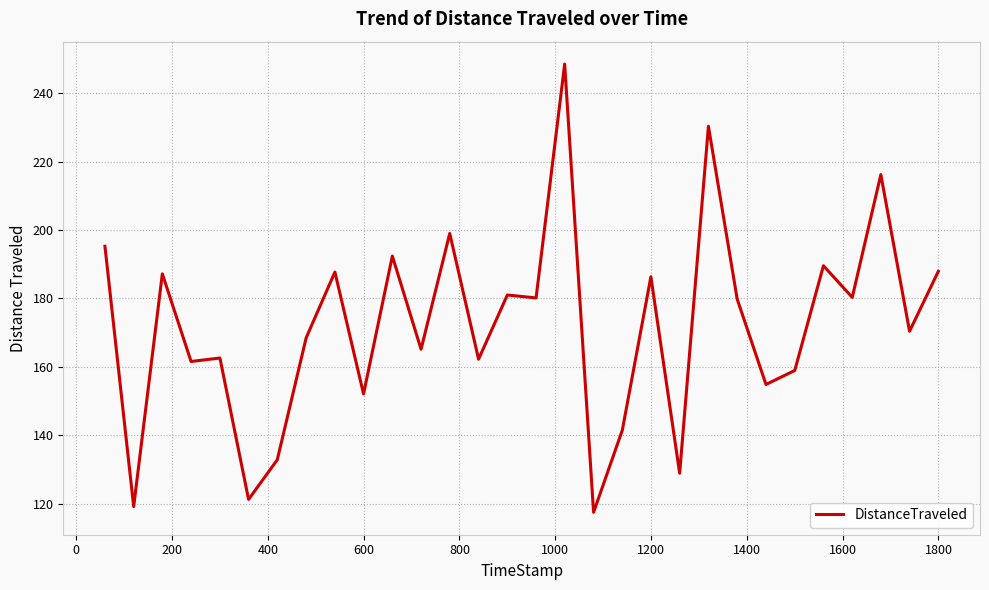

What is the smallest value displayed?

117.5